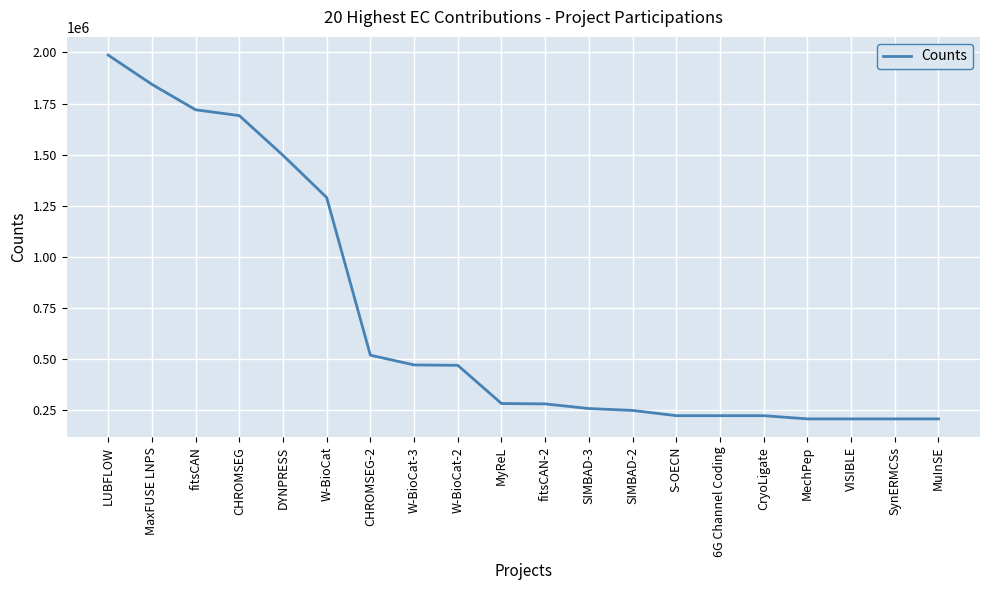

The value at W-BioCat is 2140795.2. True or false?

False